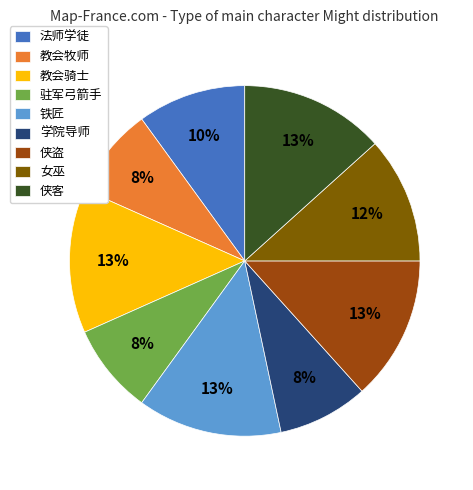

What is the ratio of the value at 铁匠 to the value at 学院导师?

1.6